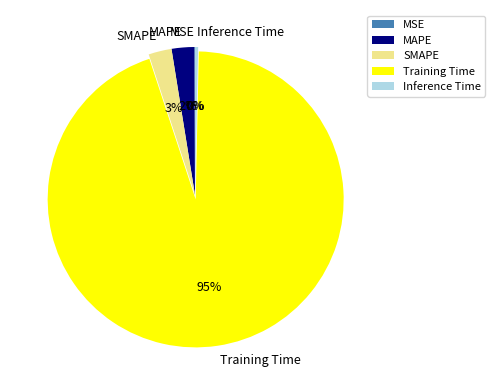

Which slice represents more than half of the pie?

Training Time